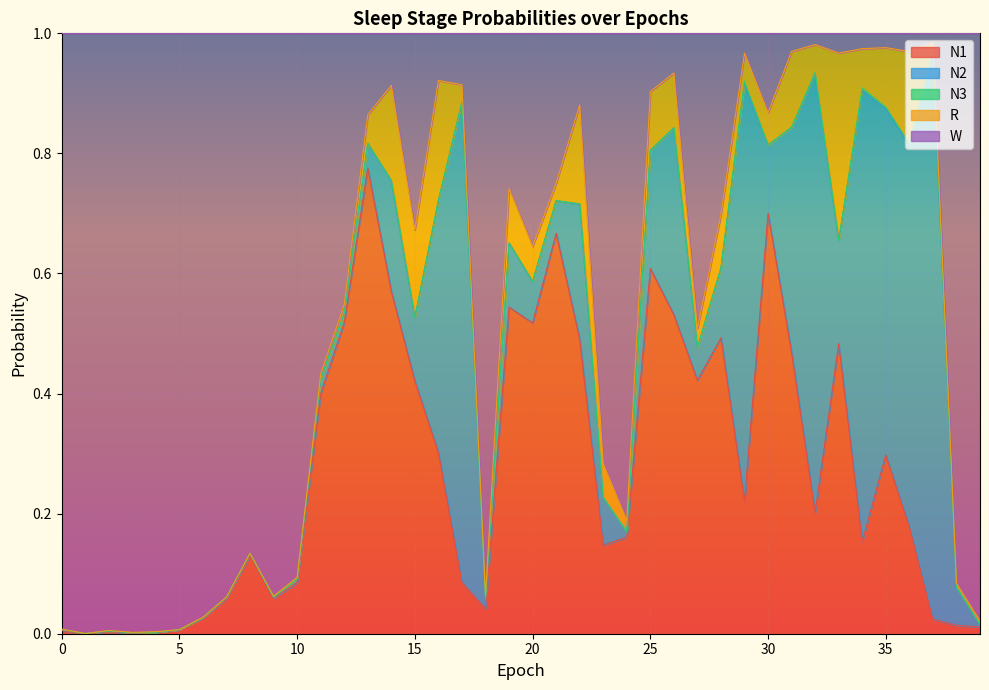

The value of N3 at 9 is 0.0. True or false?

True